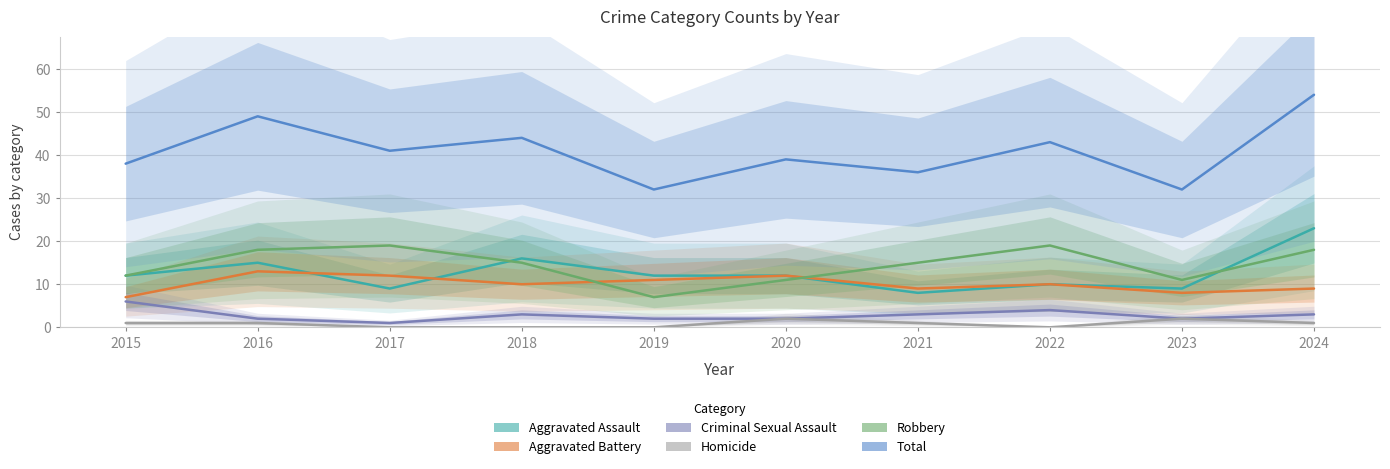

Reading left to right, extract all data points from this chart.

Aggravated Assault: 12	15	9	16	12	12	8	10	9	23
Aggravated Battery: 7	13	12	10	11	12	9	10	8	9
Criminal Sexual Assault: 6	2	1	3	2	2	3	4	2	3
Homicide: 1	1	0	0	0	2	1	0	2	1
Robbery: 12	18	19	15	7	11	15	19	11	18
Total: 38	49	41	44	32	39	36	43	32	54